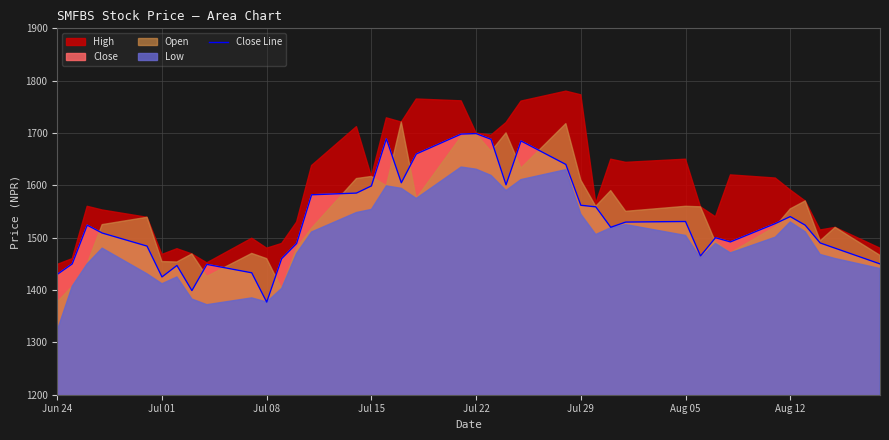

What is the highest value of the Close Line series?

1698.9